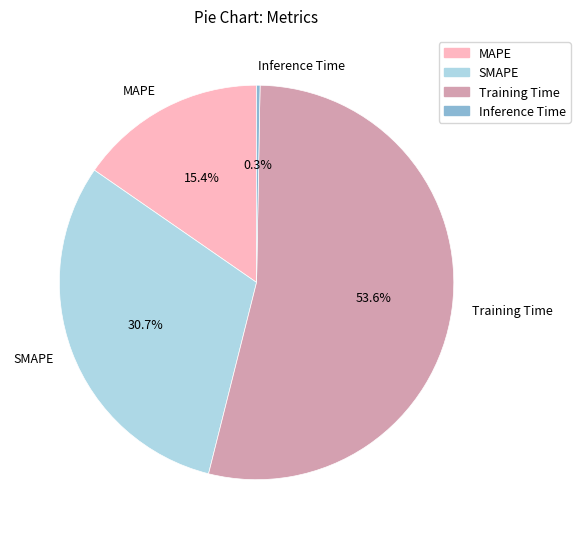

What is the majority slice?

Training Time